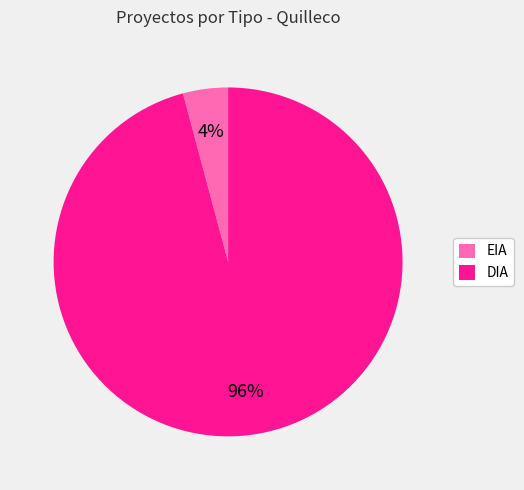

Combined, do DIA and EIA account for over 50%?

Yes